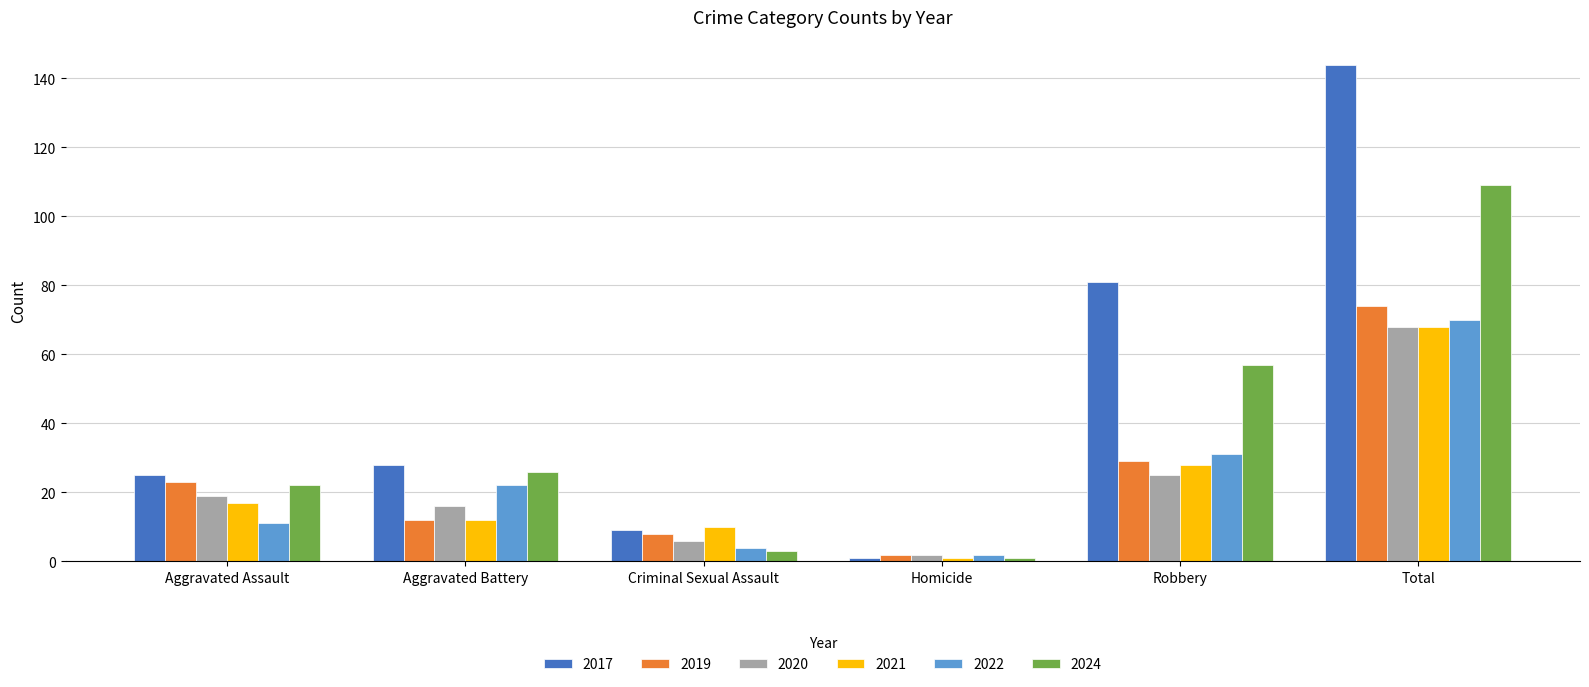

How many data points does each series have?

6